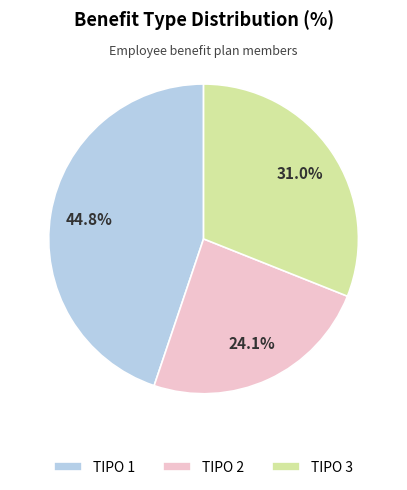

How many segments does this pie chart have?

3